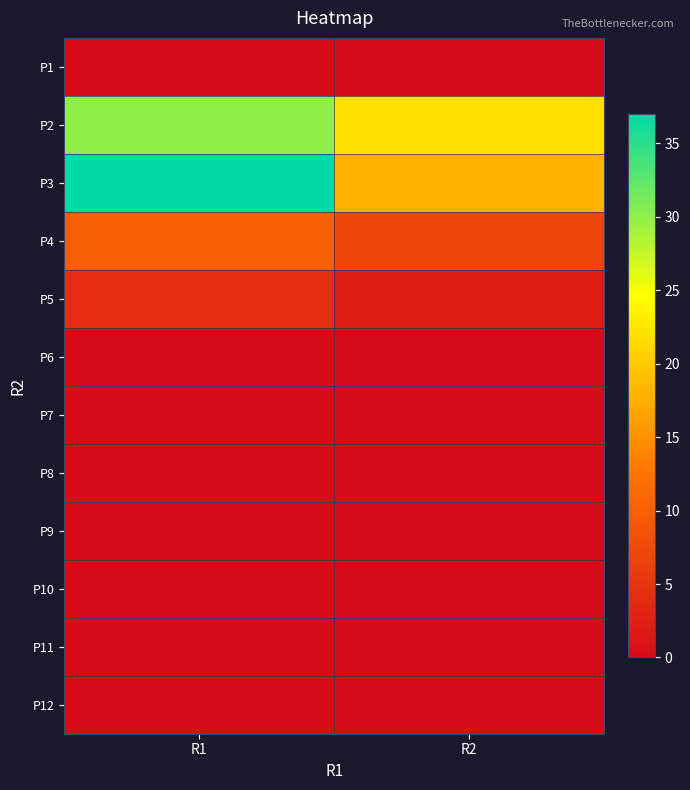

Reading left to right, transcribe all the data shown in this chart.

P1: R1=0	R2=0
P2: R1=30	R2=22
P3: R1=37	R2=18
P4: R1=10	R2=7
P5: R1=4	R2=2
P6: R1=0	R2=0
P7: R1=0	R2=0
P8: R1=0	R2=0
P9: R1=0	R2=0
P10: R1=0	R2=0
P11: R1=0	R2=0
P12: R1=0	R2=0